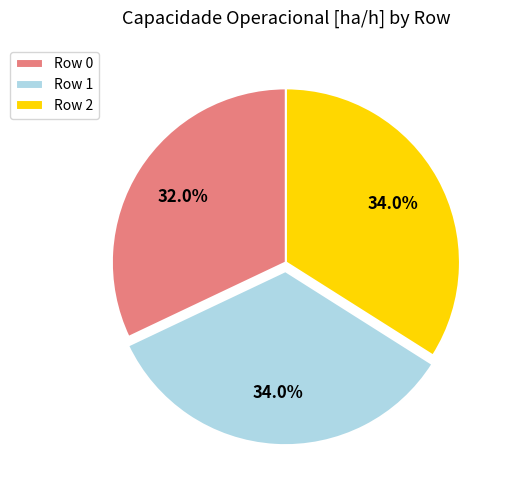

To the nearest percent, what portion does Row 1 represent?

34%